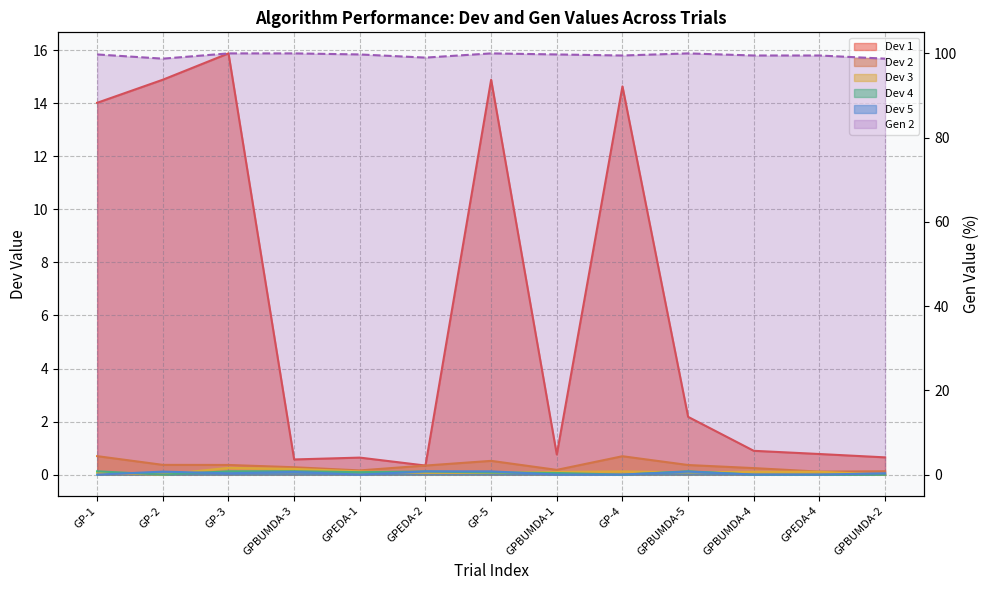

What is the maximum value shown in the chart?

100.0